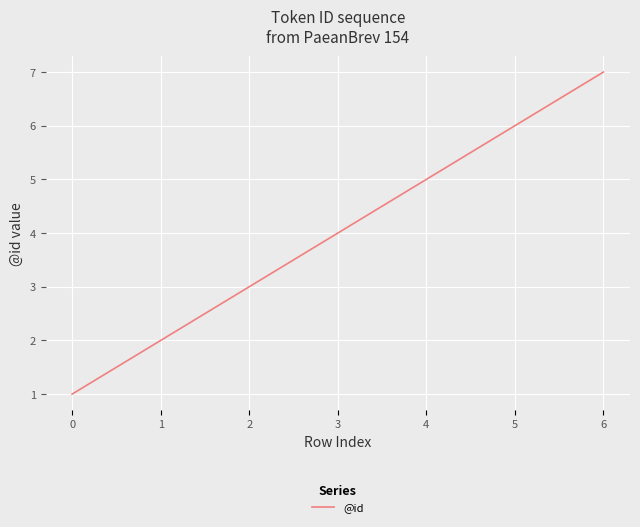

What is the approximate value at 5?

6